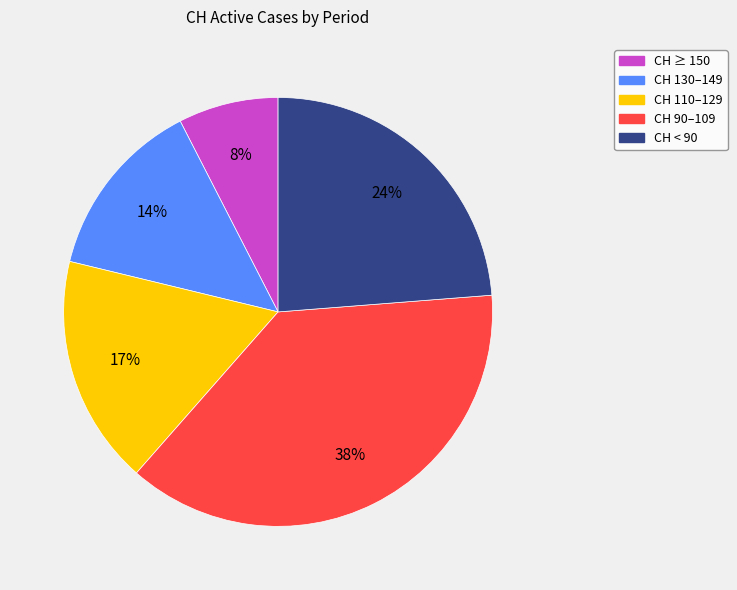

To the nearest percent, what is the average slice percentage?

20%